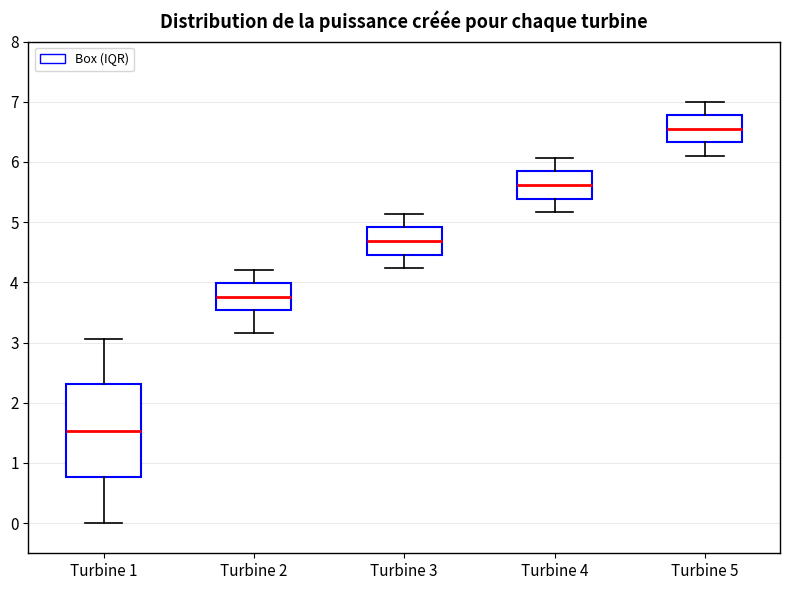

Comparing the boxes themselves (not the whiskers), which one is the tallest?

Turbine 1